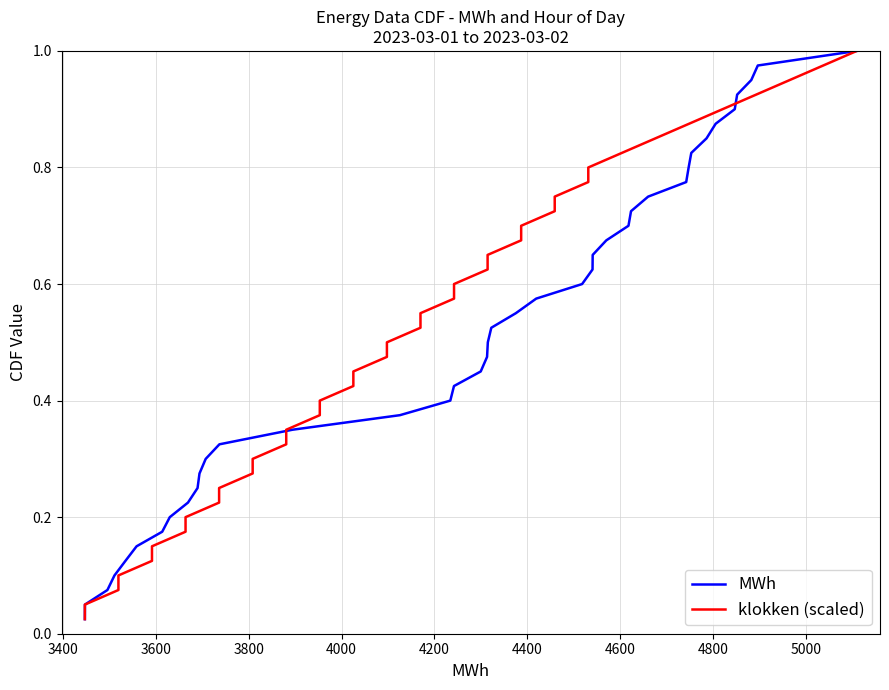

Does the chart display data point markers on the line(s)?

No